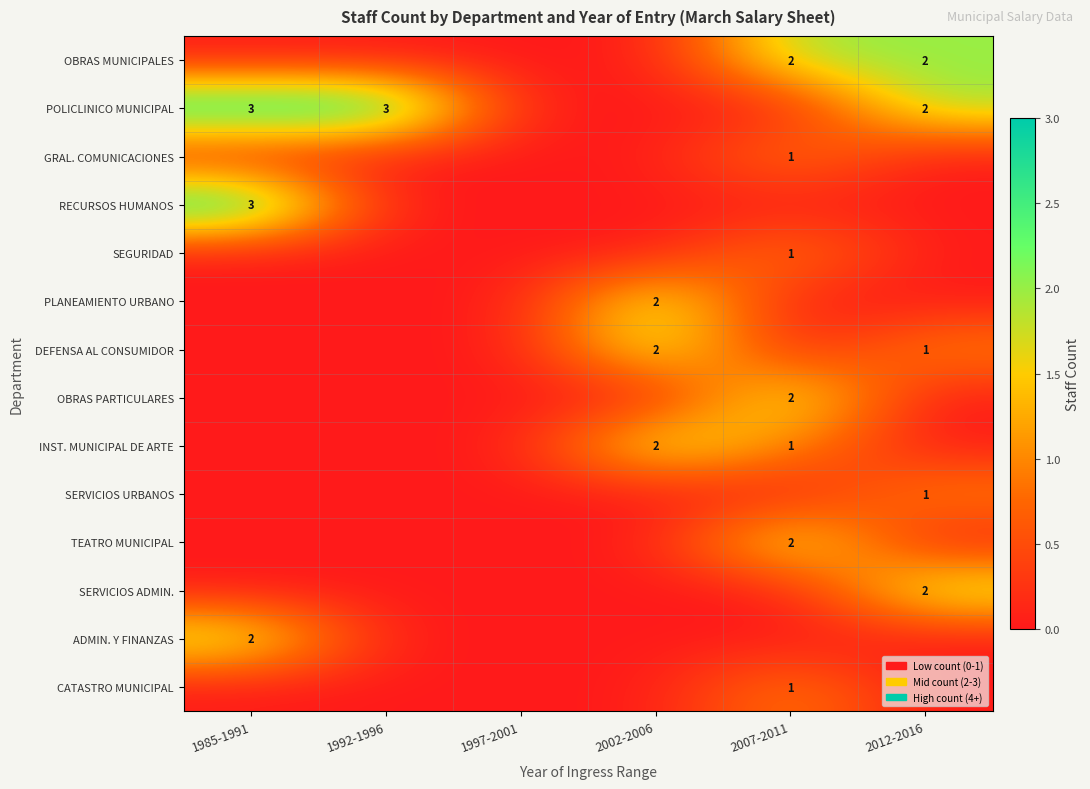

What is the difference between the highest and lowest values at 1992-1996?

3